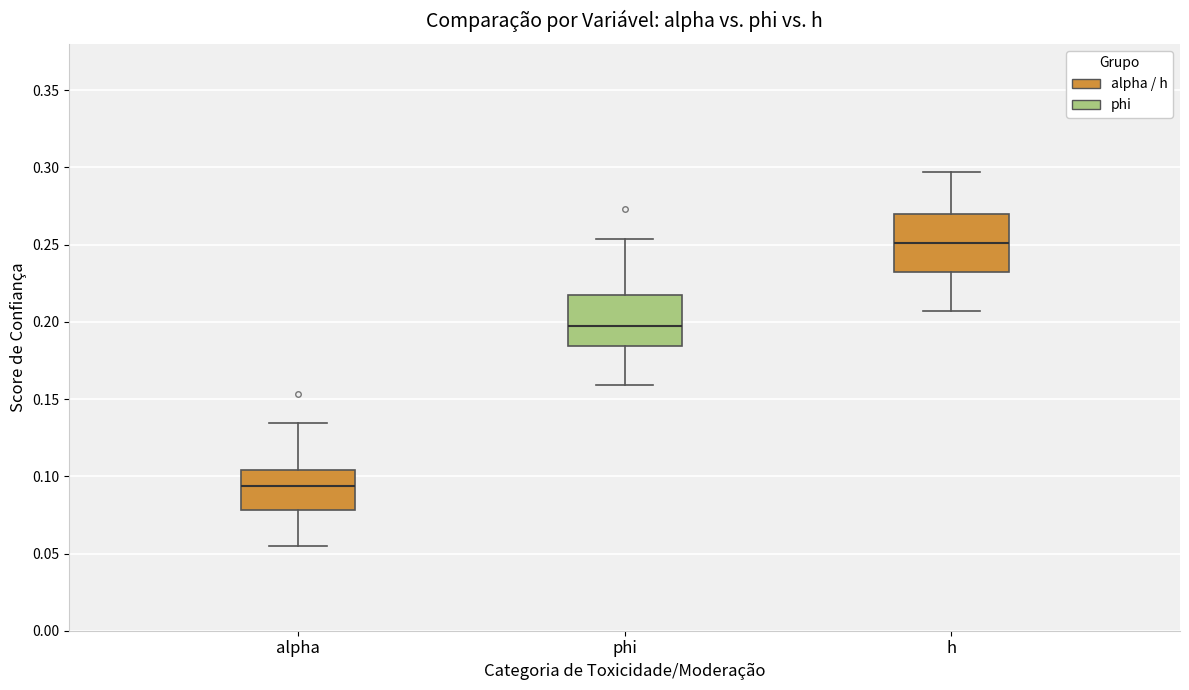

Which box has the lowest median line?

alpha